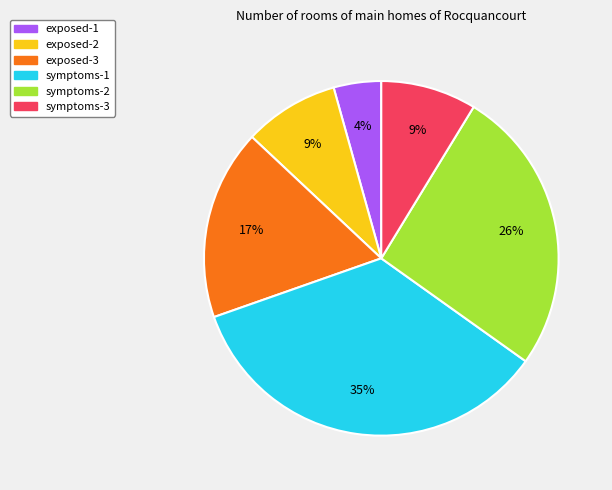

What is the largest slice in the pie chart?

symptoms-1